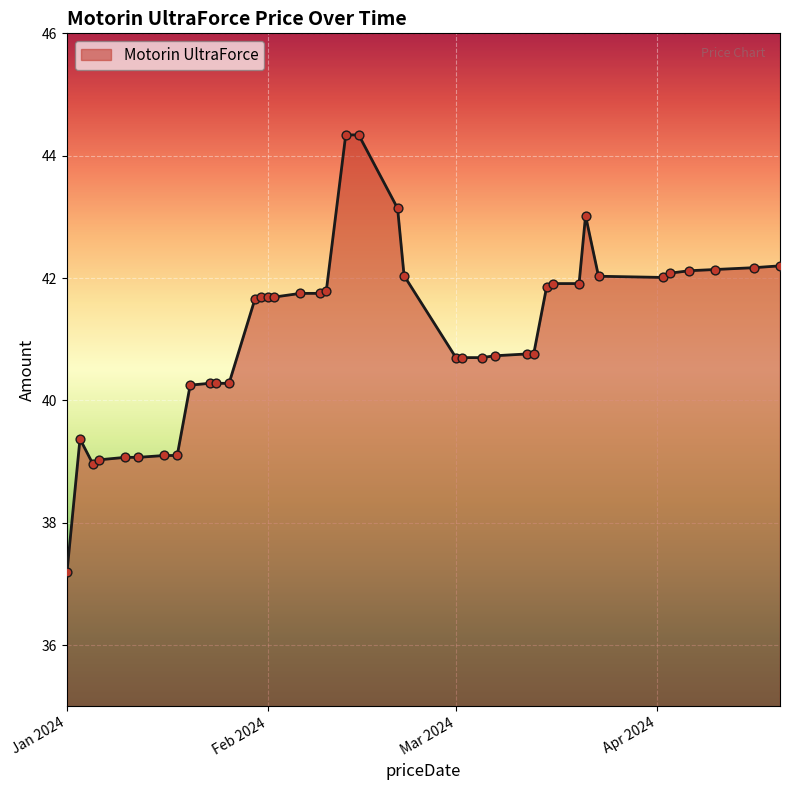

What is the difference between the maximum and minimum values?

7.1